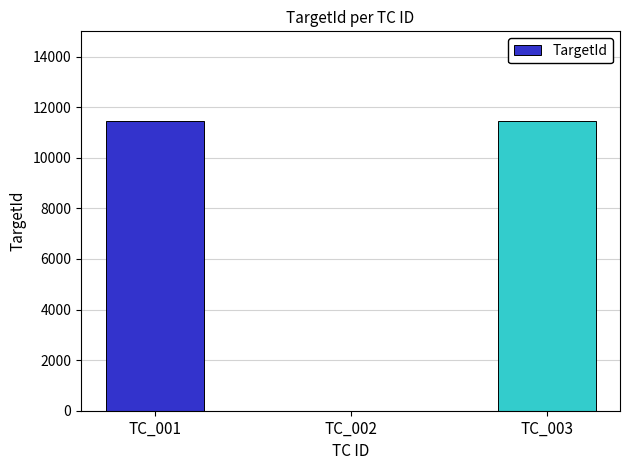

What is the sum of all values?

22894